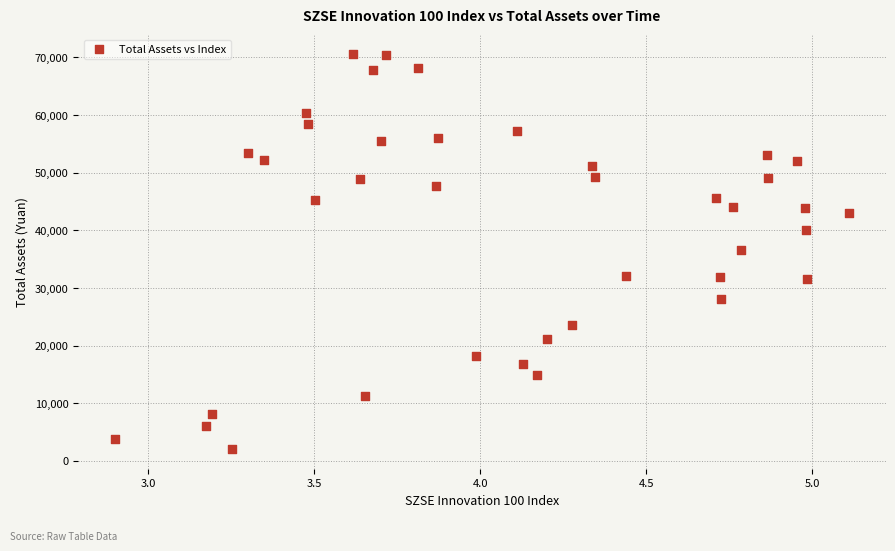

What is the range of X values (max minus min)?

2.2